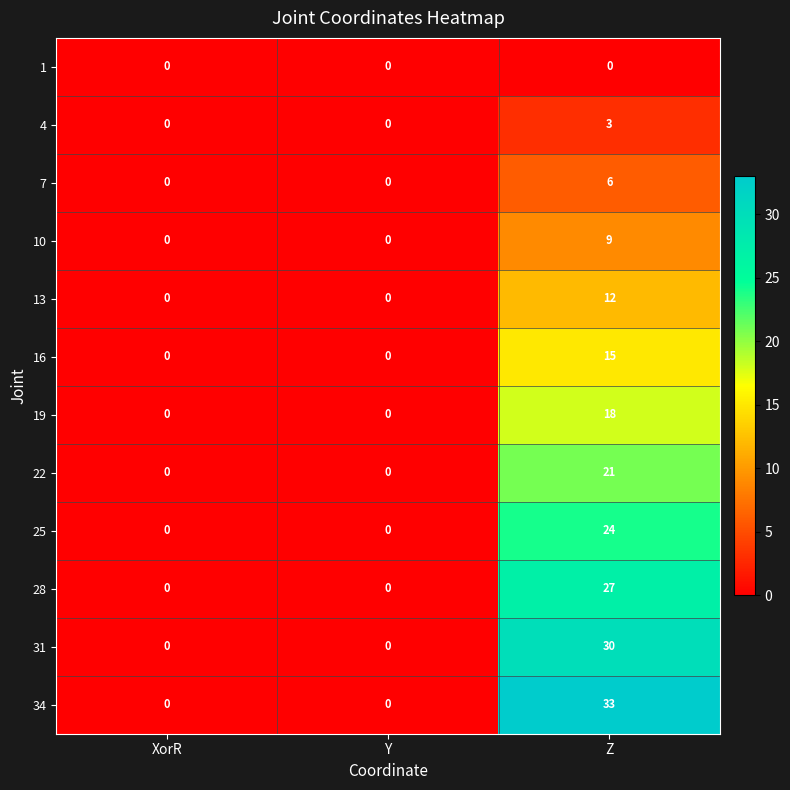

True or false: 10 has a value of 0 at XorR.

True